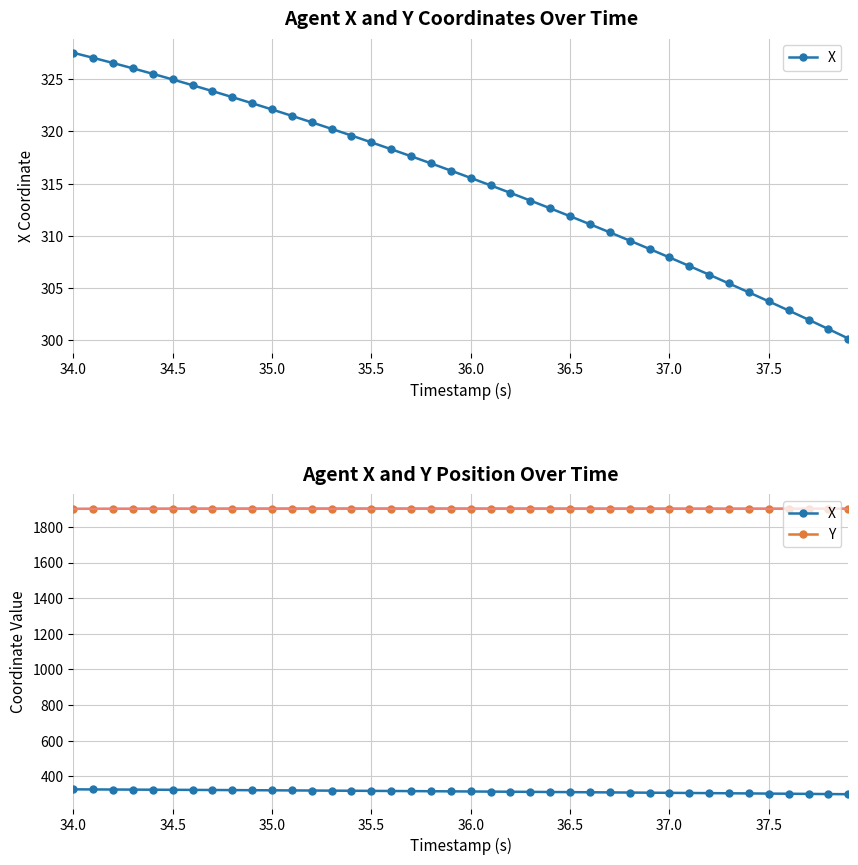

True or false: Y and X cross at least once.

False